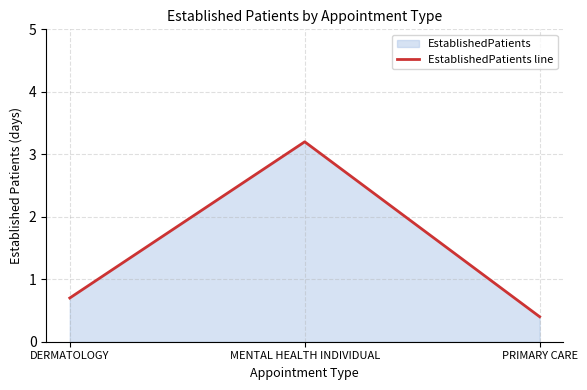

Reading right to left, what are all the values shown in this chart?

0.4	3.2	0.7